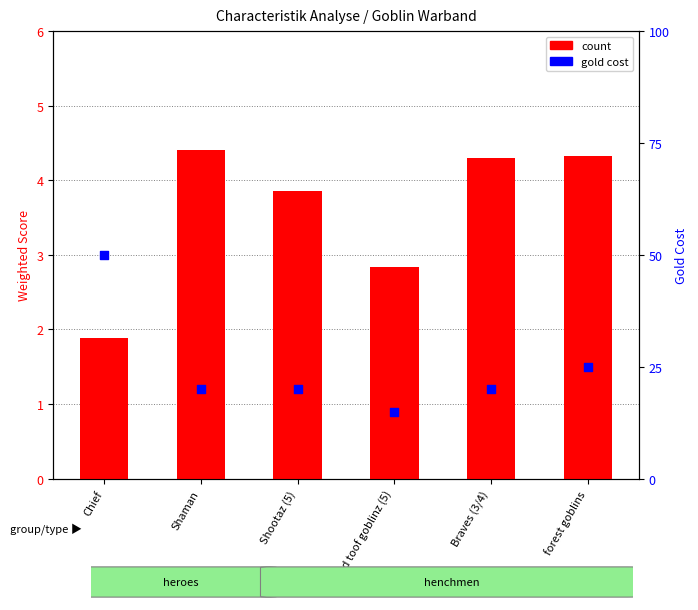

Which series has the largest total across all categories?

gold cost